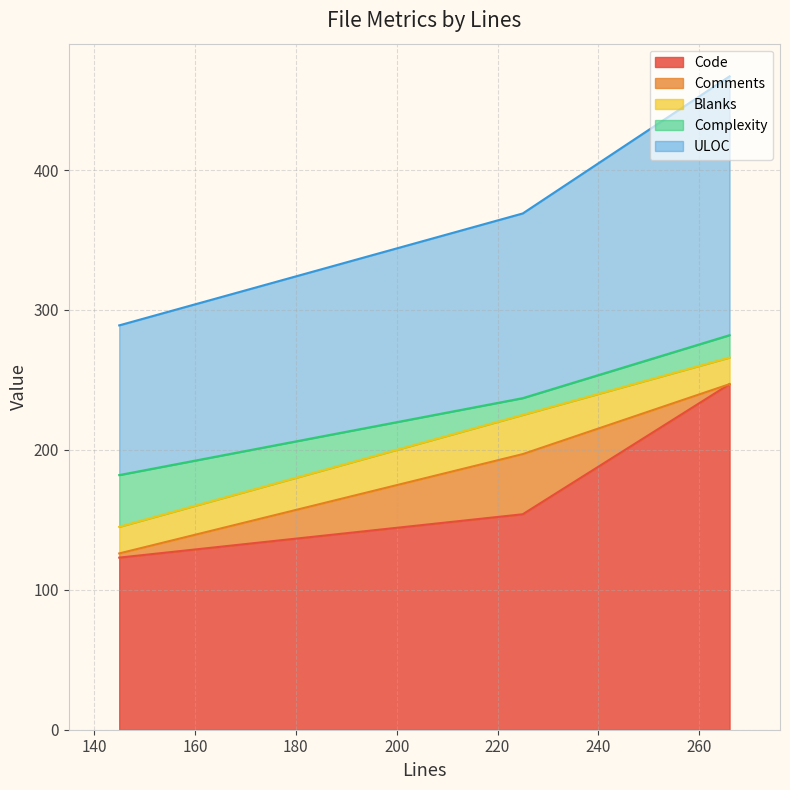

What is the maximum value for Code?

247